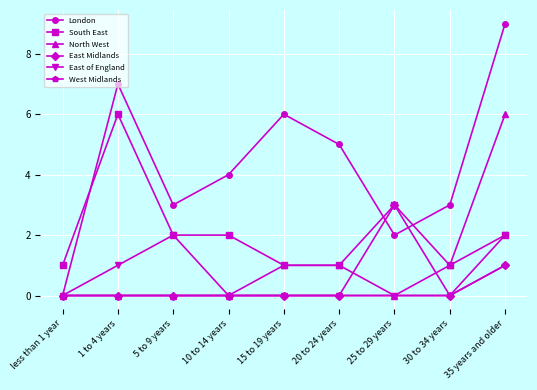

Between 30 to 34 years and 35 years and older, which series saw the biggest shift?

London